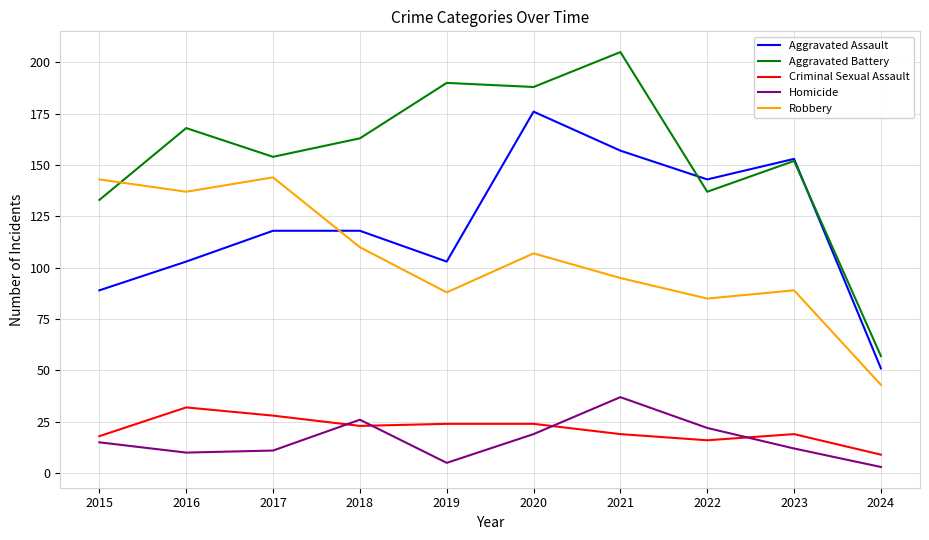

Which series has the largest range (max minus min)?

Aggravated Battery